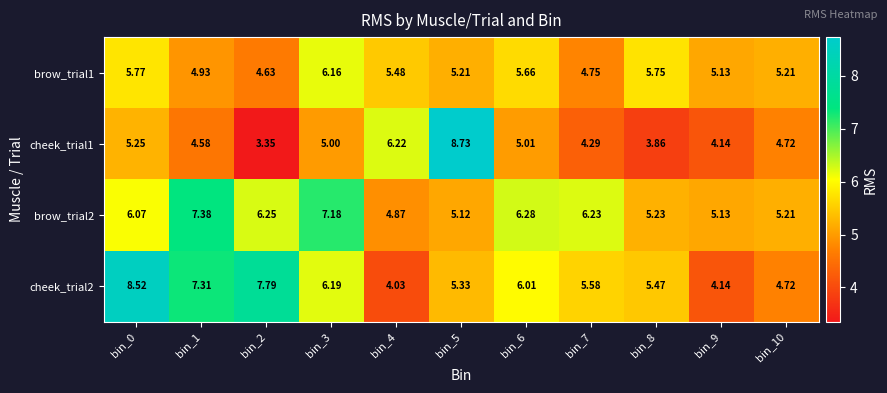

Rank the series by their maximum value, from highest to lowest.

cheek_trial1, cheek_trial2, brow_trial2, brow_trial1